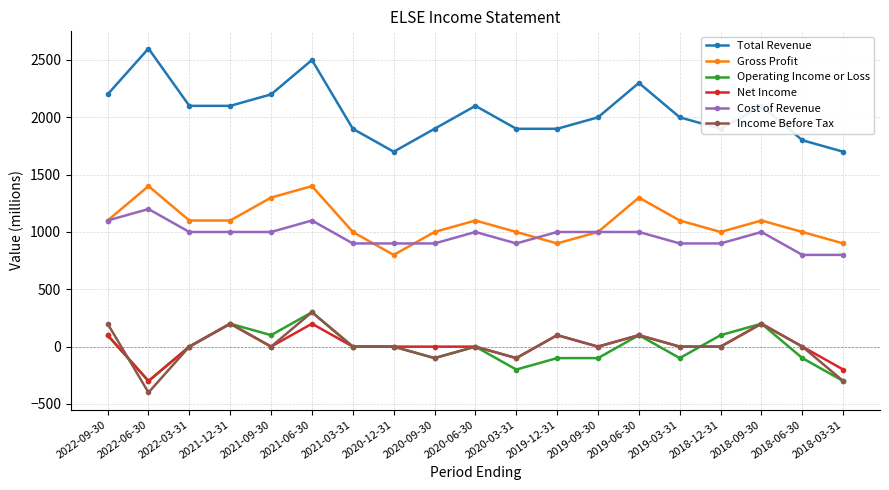

What is the label of the 8th point from the right?

2019-12-31